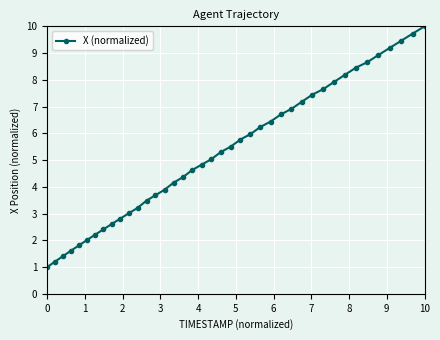

What is the maximum value shown in the chart?

10.0